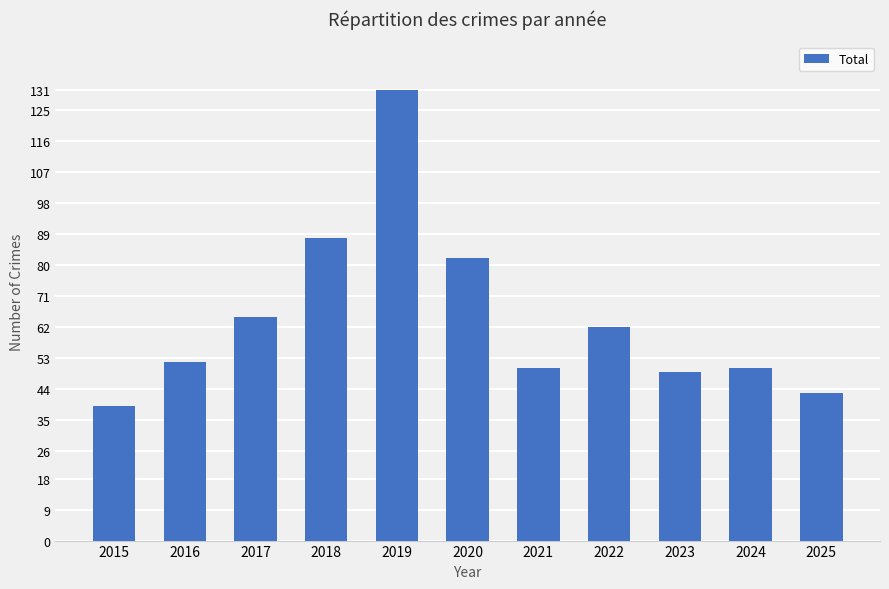

What is the sum of all values?

711